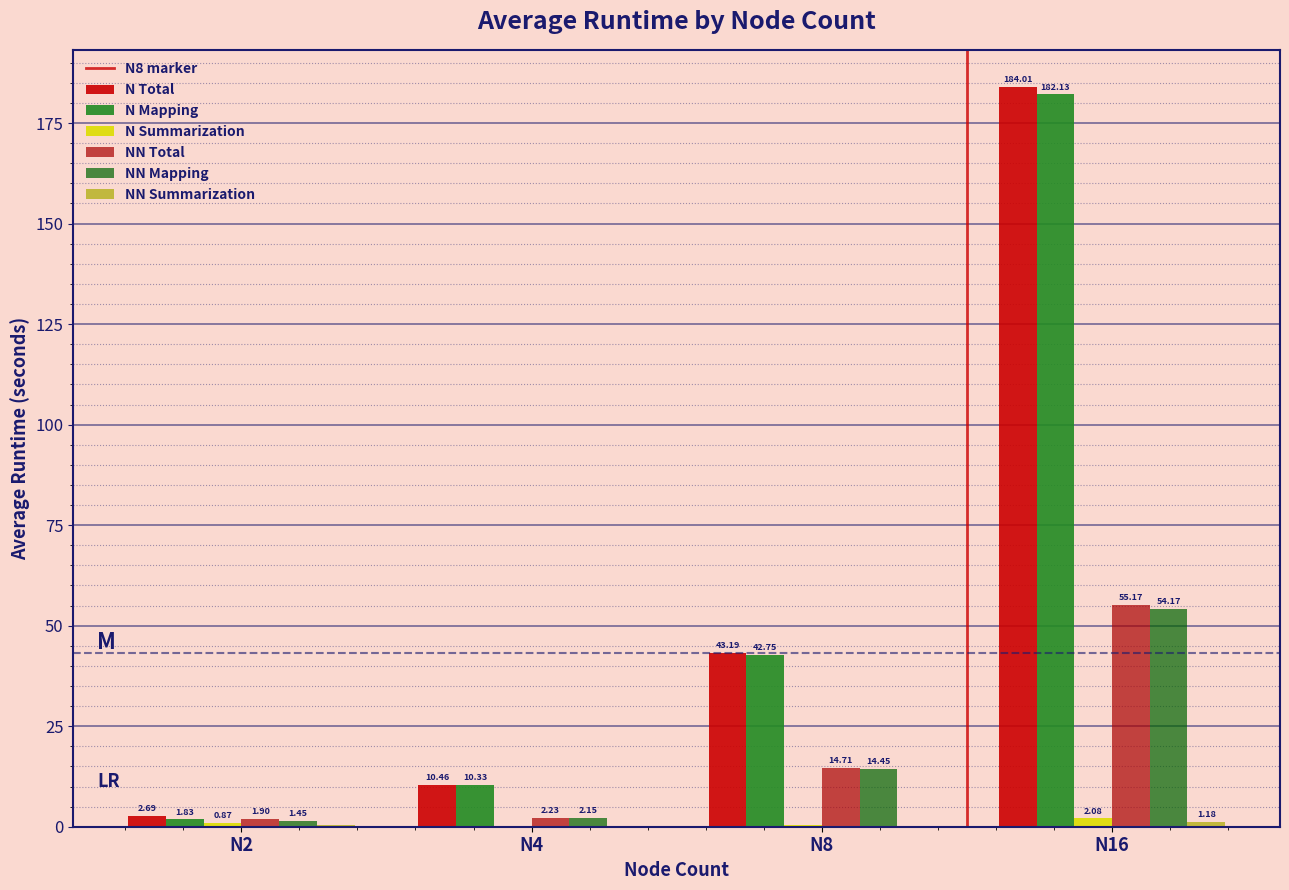

How many series are shown in this chart?

6